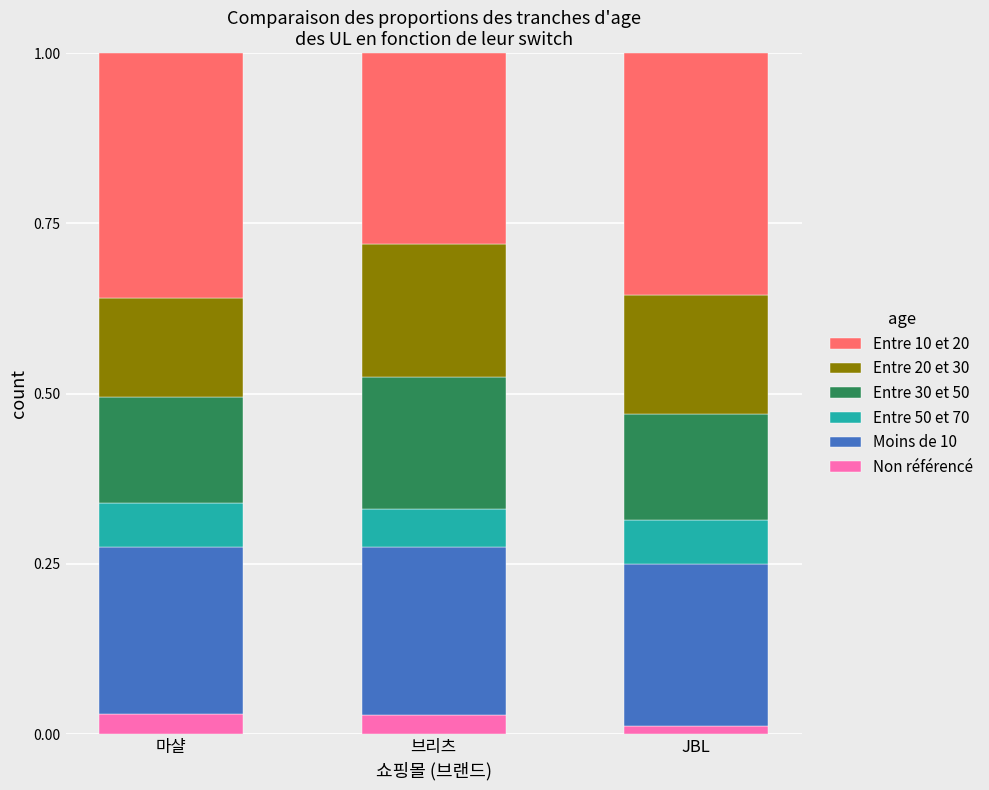

What is the total value across all series at 브리츠?

1.0